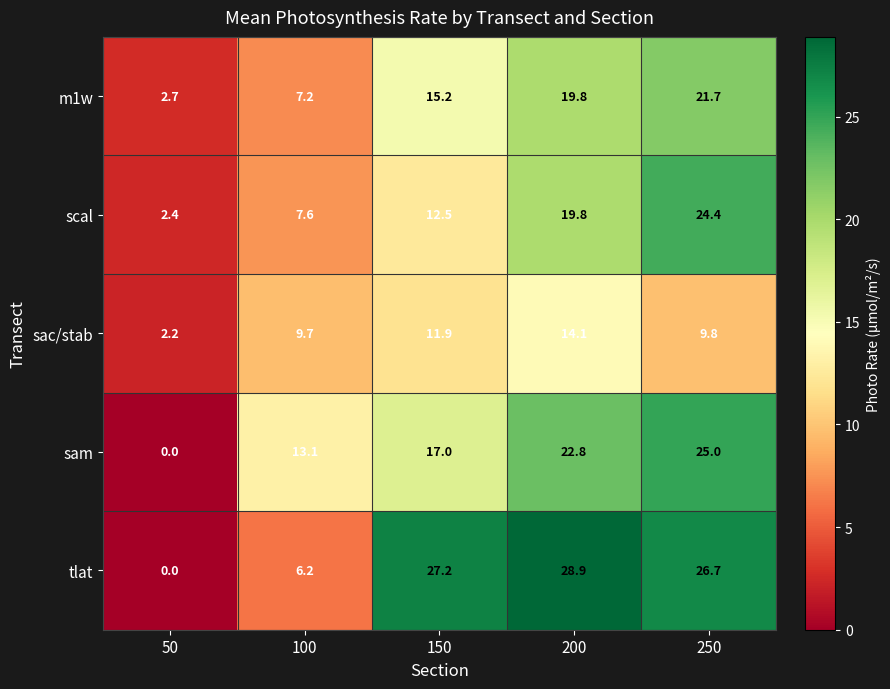

At which category is the sum across all series the highest?

250